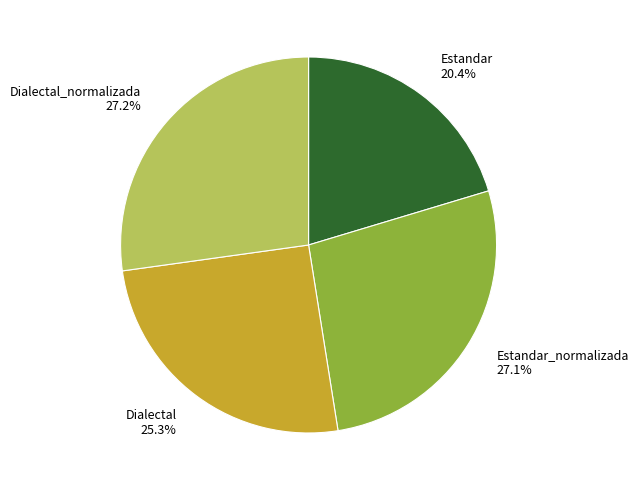

What percentage do Estandar_normalizada and Dialectal together represent?

52.4%